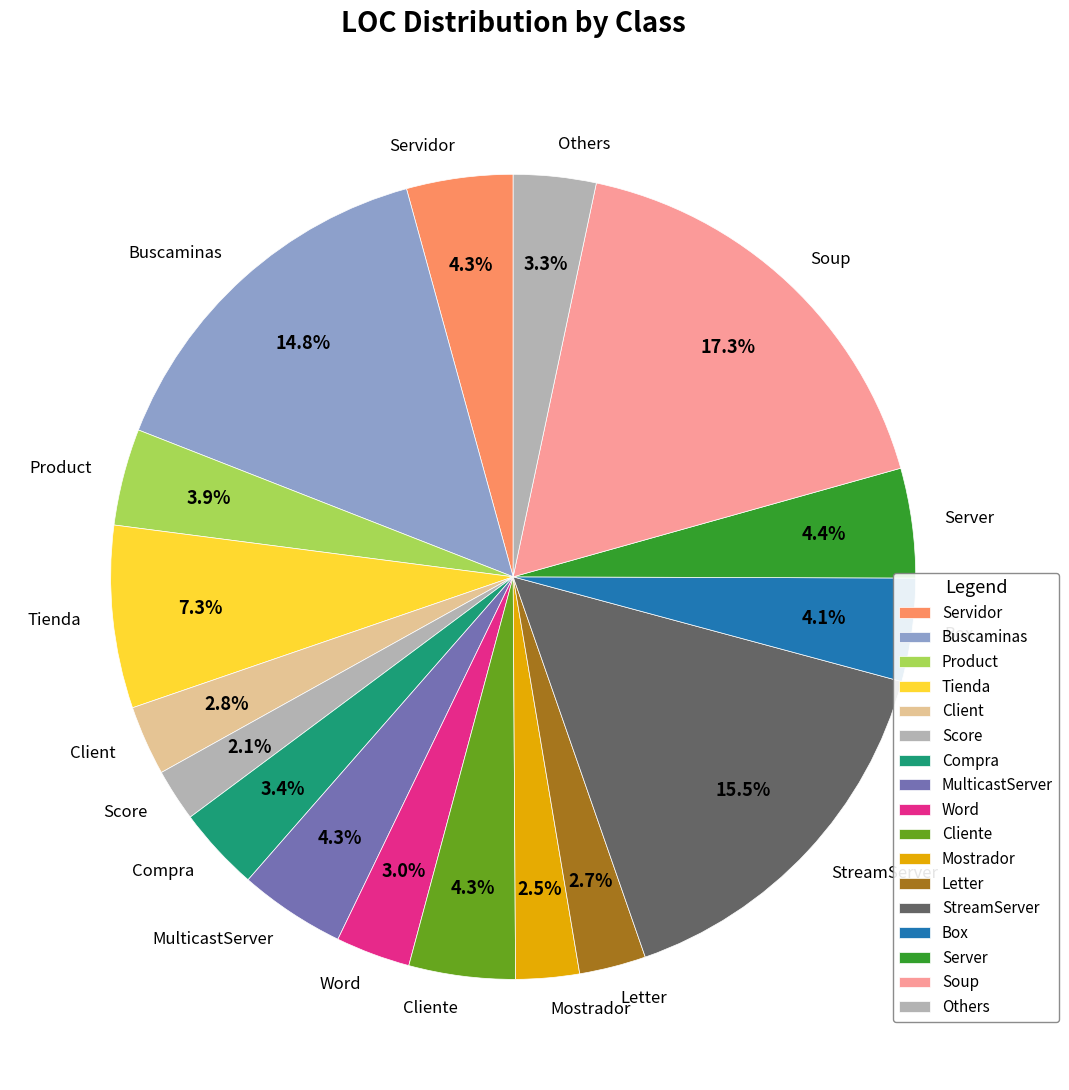

Is there any slice that represents more than half of the pie?

No